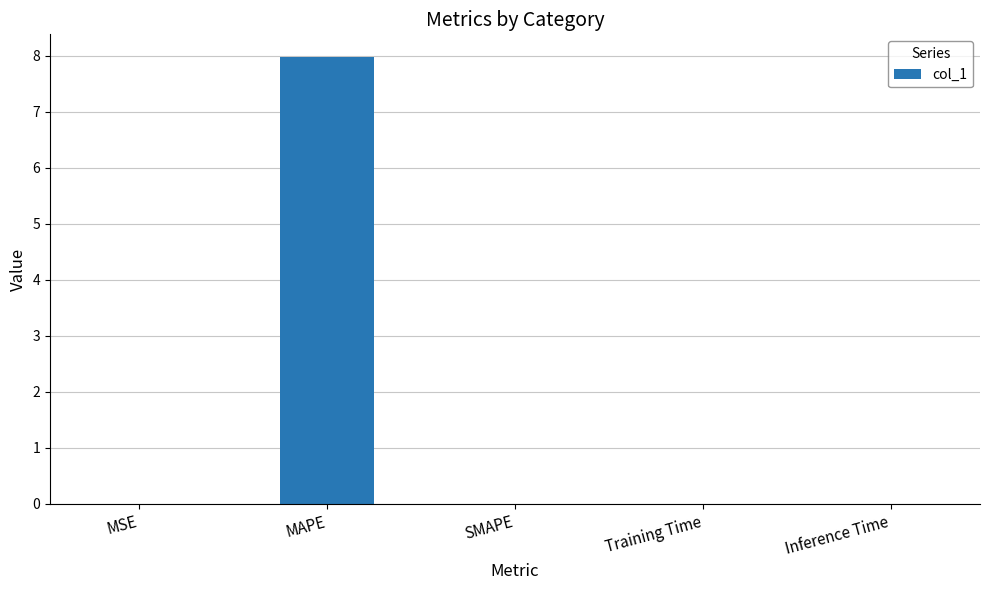

What is the average value?

1.6